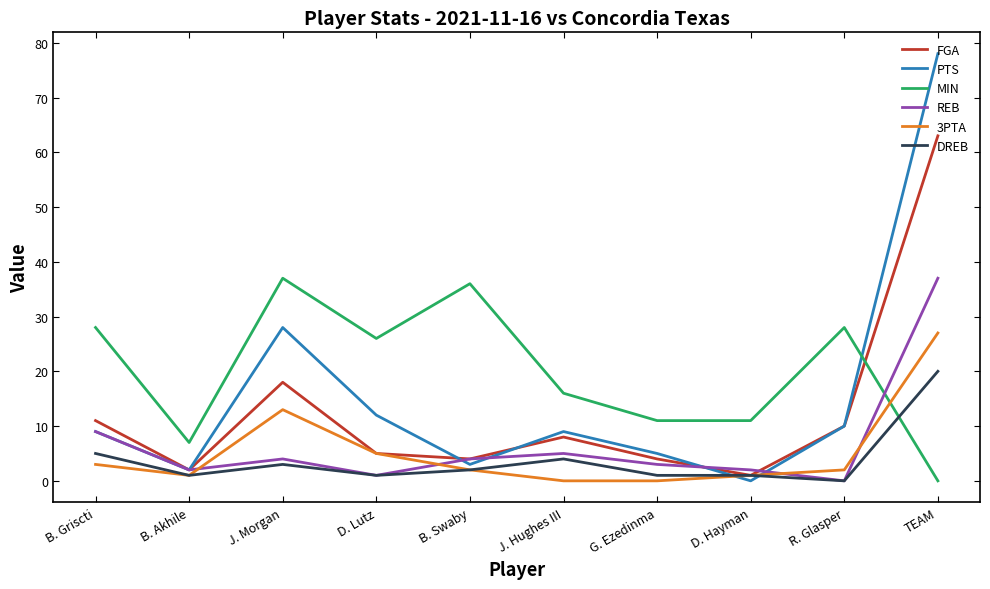

Rank the series at TEAM from lowest to highest value.

MIN, DREB, 3PTA, REB, FGA, PTS